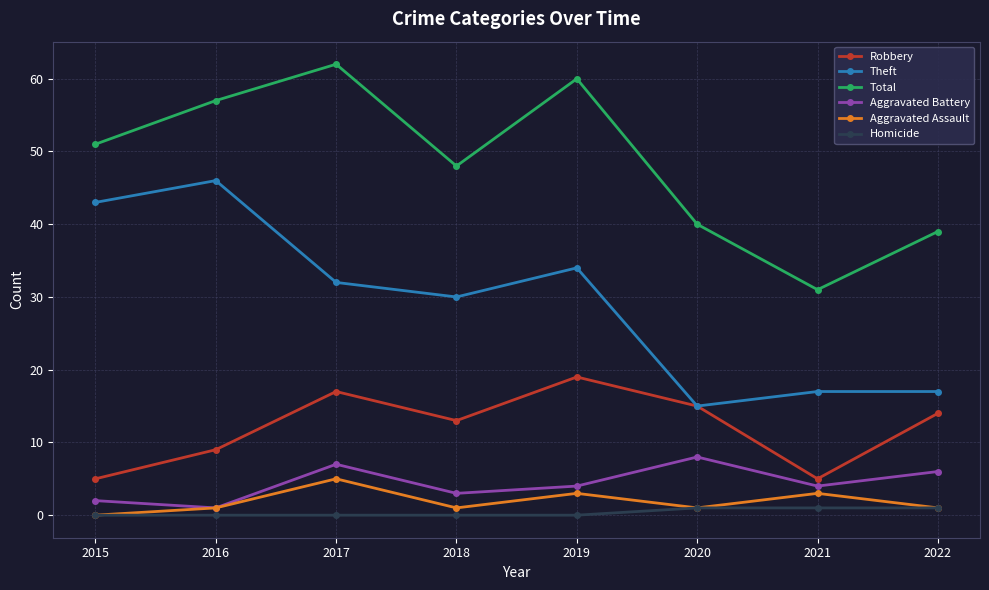

True or false: Total has more than 0 points higher than both neighbors.

True